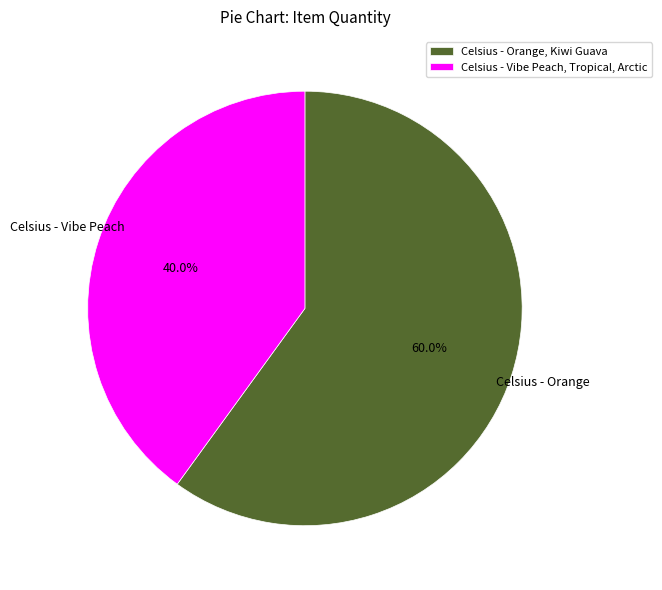

How much of the chart is everything except Celsius - Vibe Peach, Tropical, Arctic?

60.0%